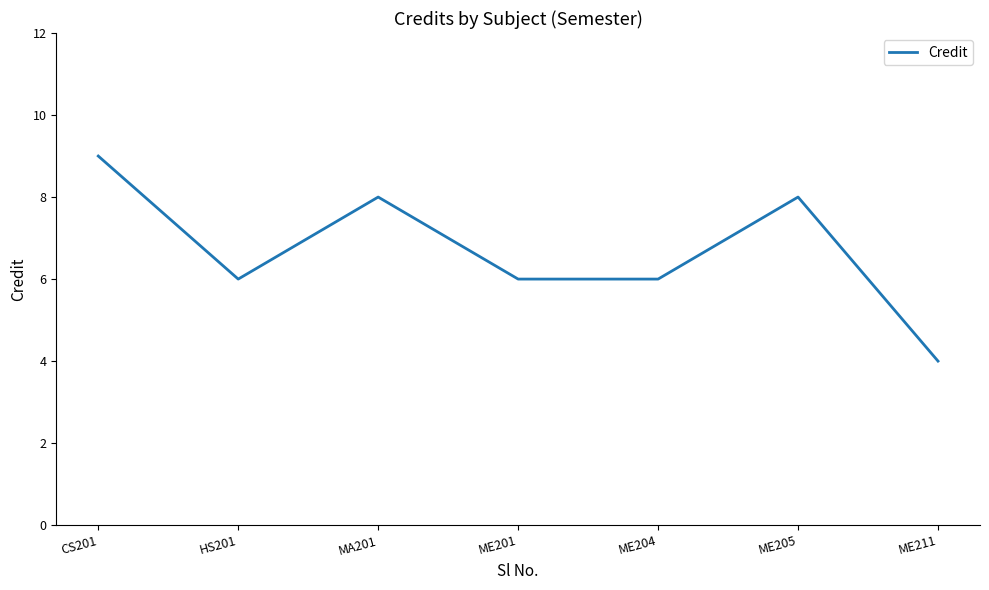

At which category does the data reach its first local peak?

MA201